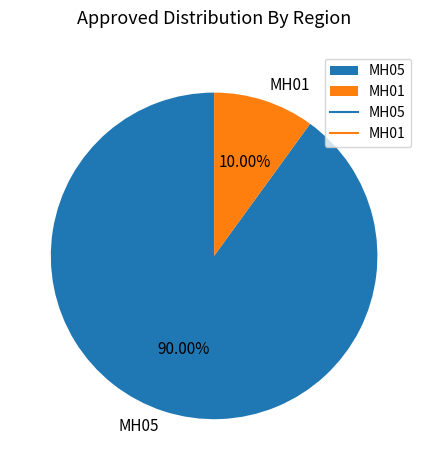

To the nearest percent, what is the average slice percentage?

50%